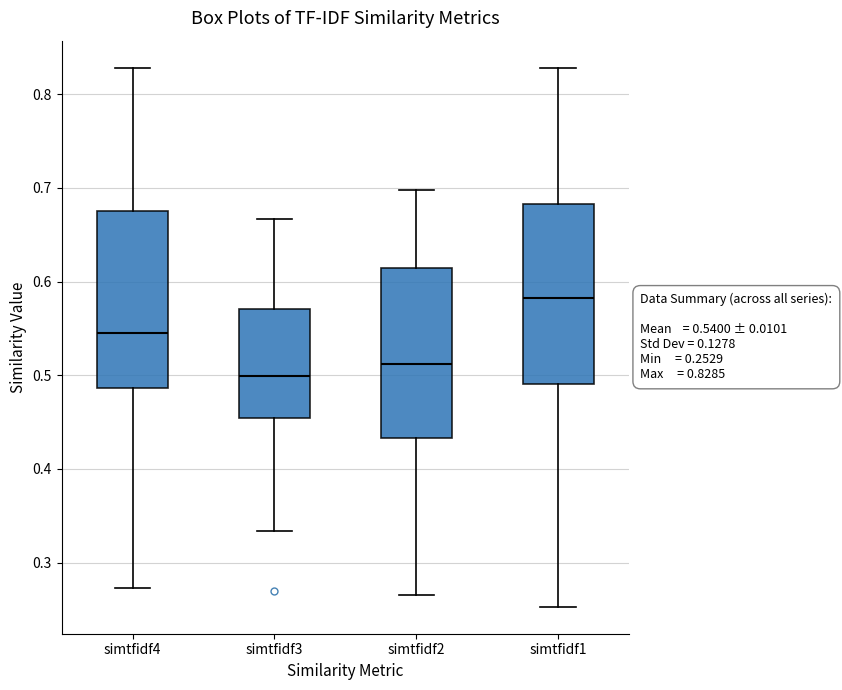

Which box has the highest median line?

simtfidf1